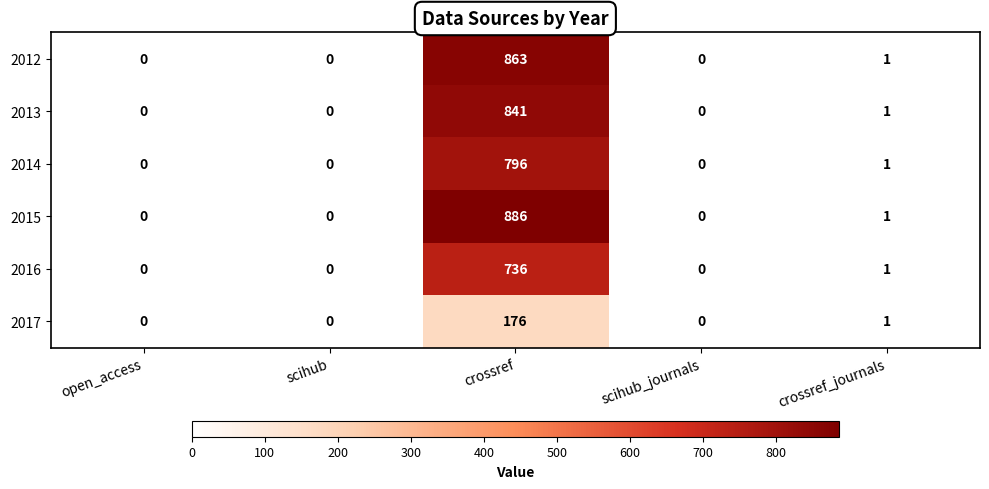

List the series in order of their peak value, highest first.

2015, 2012, 2013, 2014, 2016, 2017